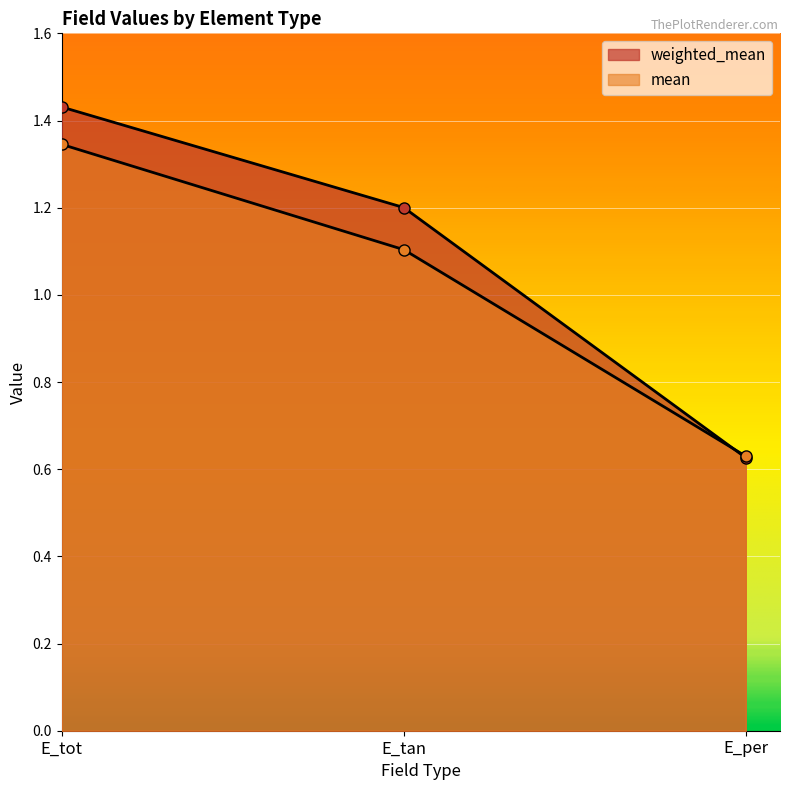

At which label does weighted_mean first exceed 1?

E_tot